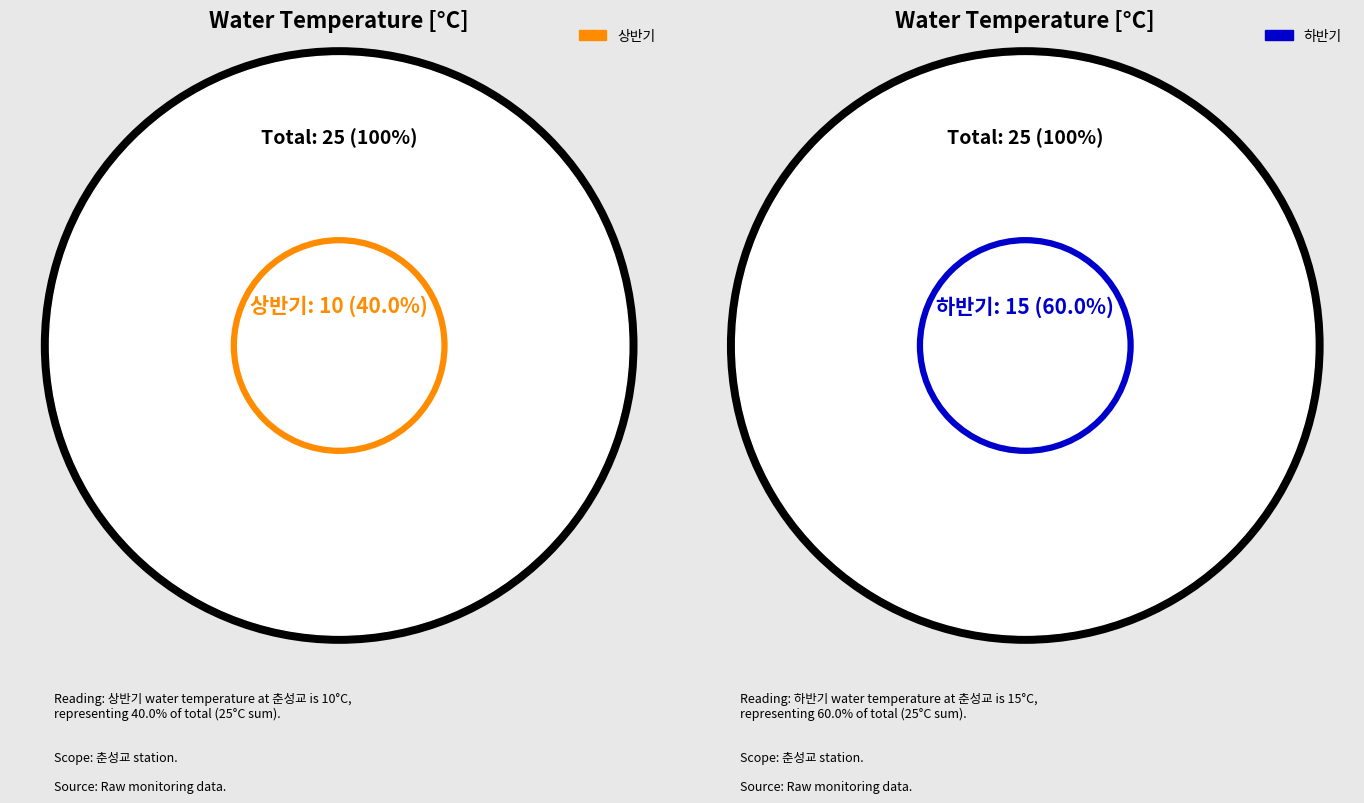

Count the number of slices in the pie.

2